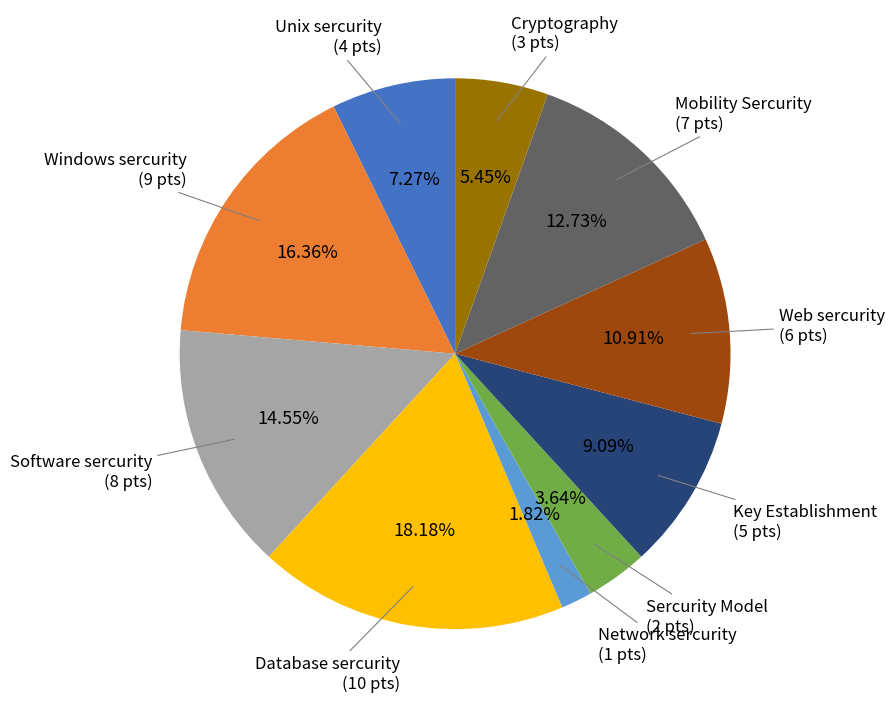

Is there any slice that represents more than half of the pie?

No